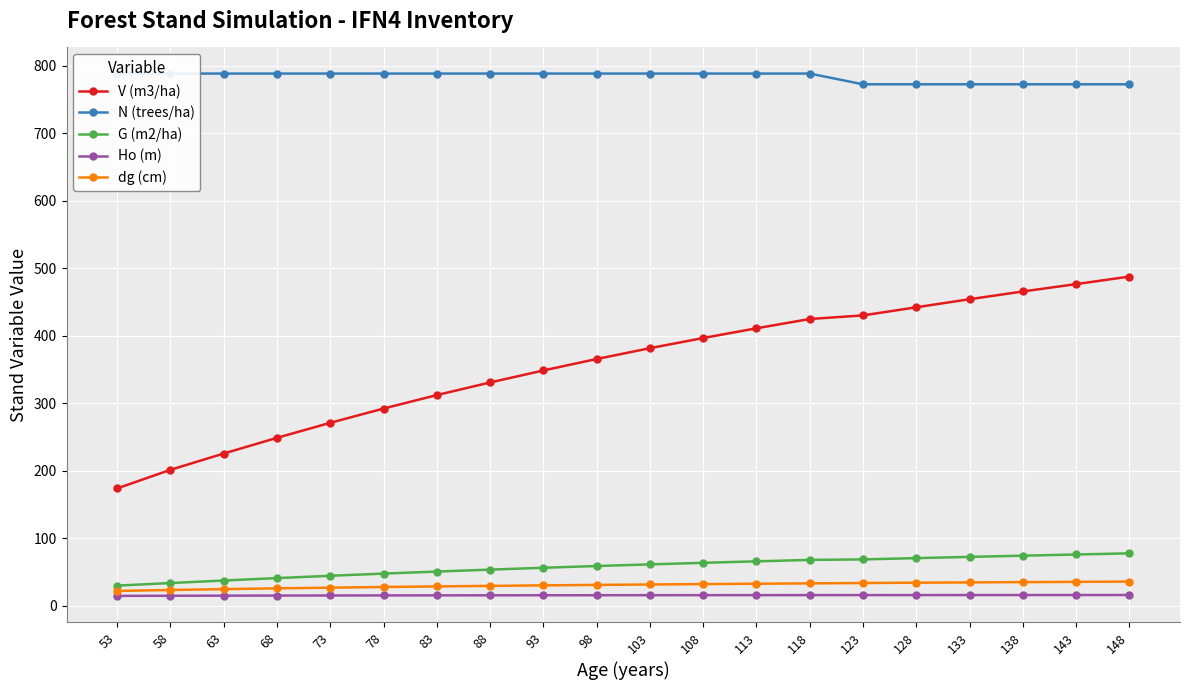

Is this an area chart (filled region under the line)?

No